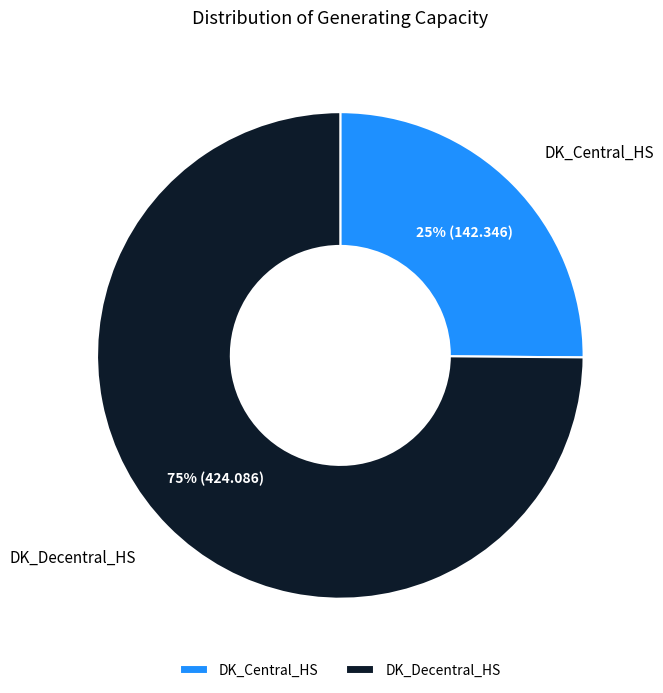

Count the number of slices in the pie.

2